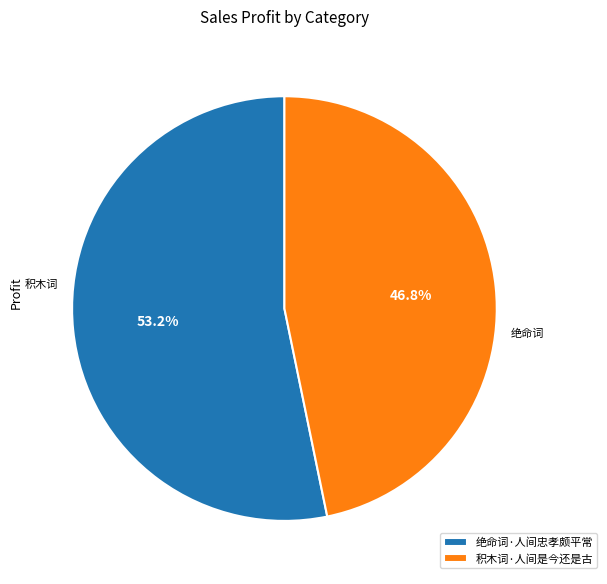

Between 积木词·人间是今还是古 and 绝命词·人间忠孝颇平常, which is larger?

绝命词·人间忠孝颇平常